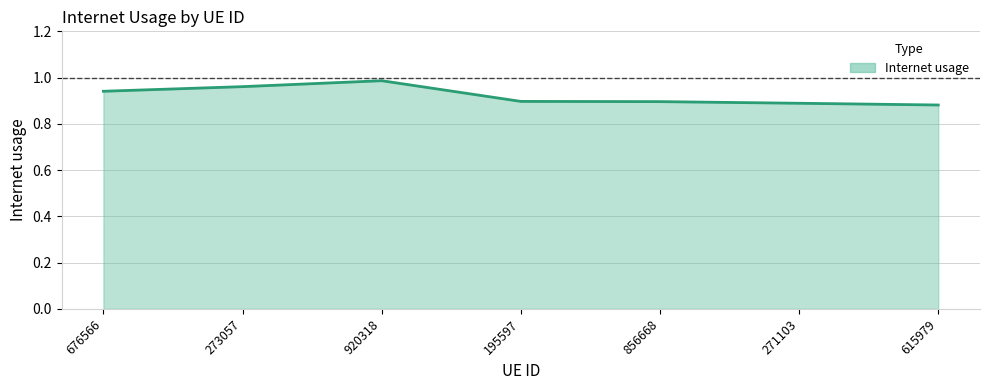

What is the difference between the maximum and second lowest values?

0.1